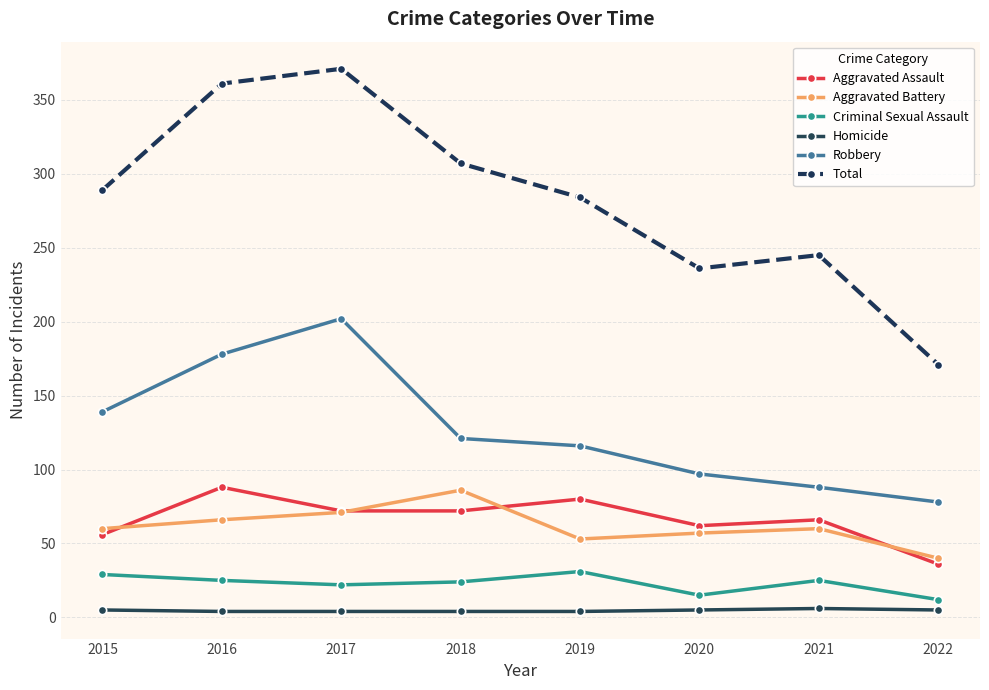

Read the Criminal Sexual Assault value at 2017.

22